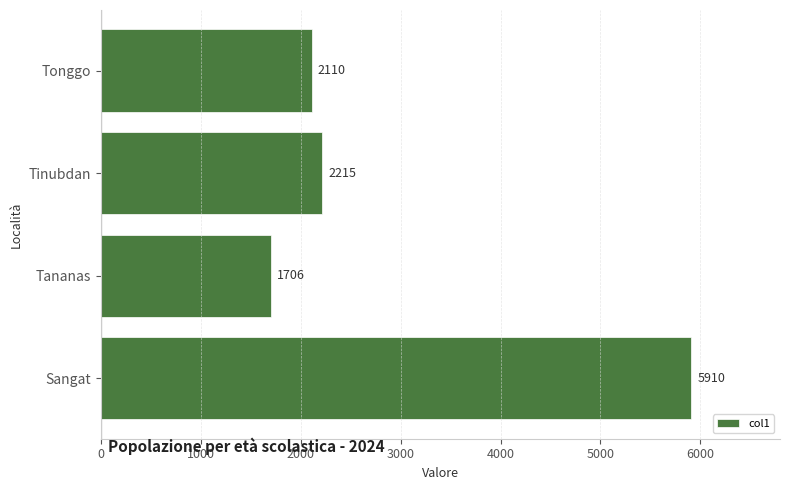

What is the approximate value at Tinubdan?

2215